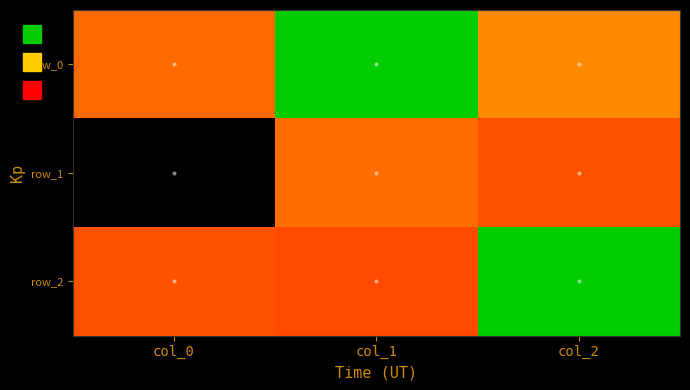

What is the difference between the maximum and second lowest values in the row_1 series?

0.1